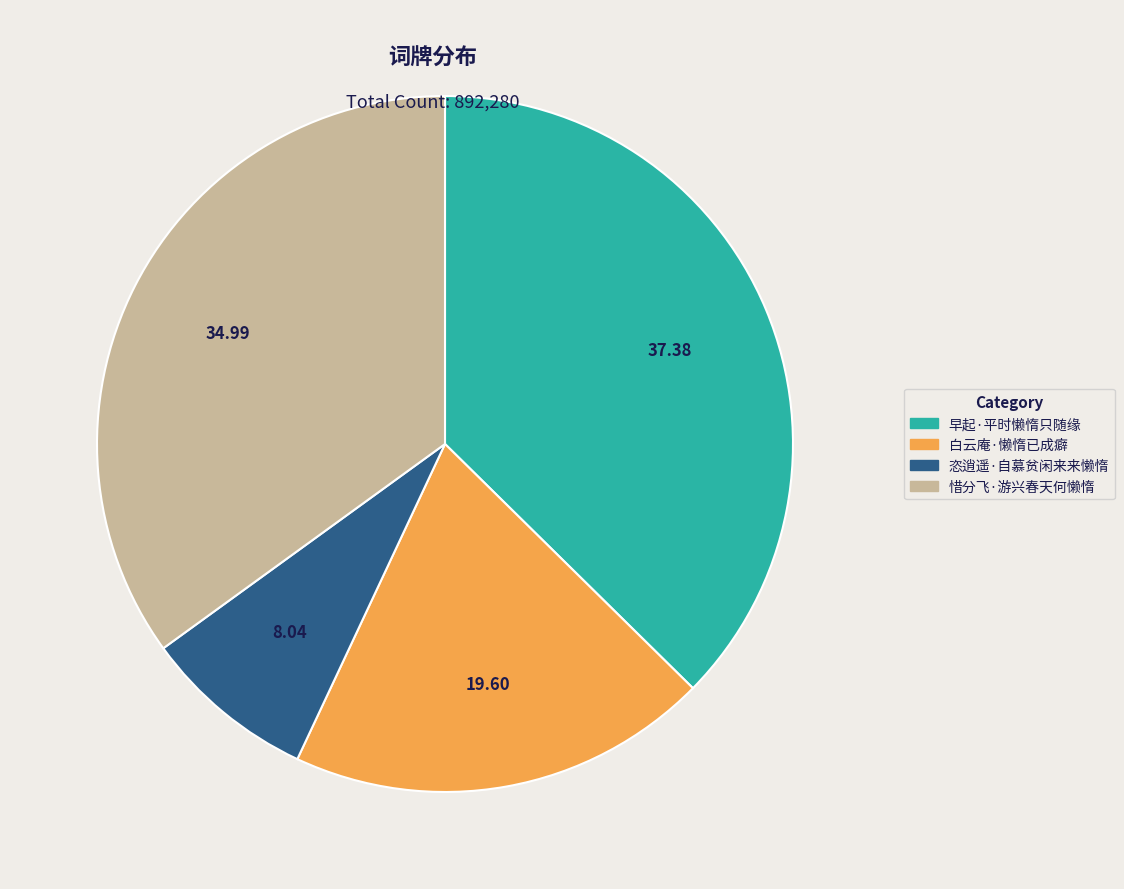

Do 恣逍遥·自慕贫闲来来懒惰 and 白云庵·懒惰已成癖 together represent more than half of the pie?

No